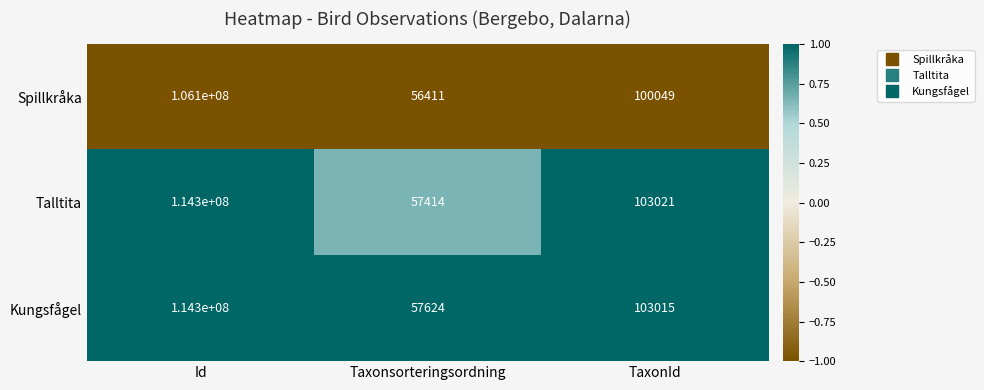

Reading left to right, extract all data points from this chart.

Spillkråka: Id=106100000	Taxonsorteringsordning=56411	TaxonId=100049
Talltita: Id=114300000	Taxonsorteringsordning=57414	TaxonId=103021
Kungsfågel: Id=114300000	Taxonsorteringsordning=57624	TaxonId=103015